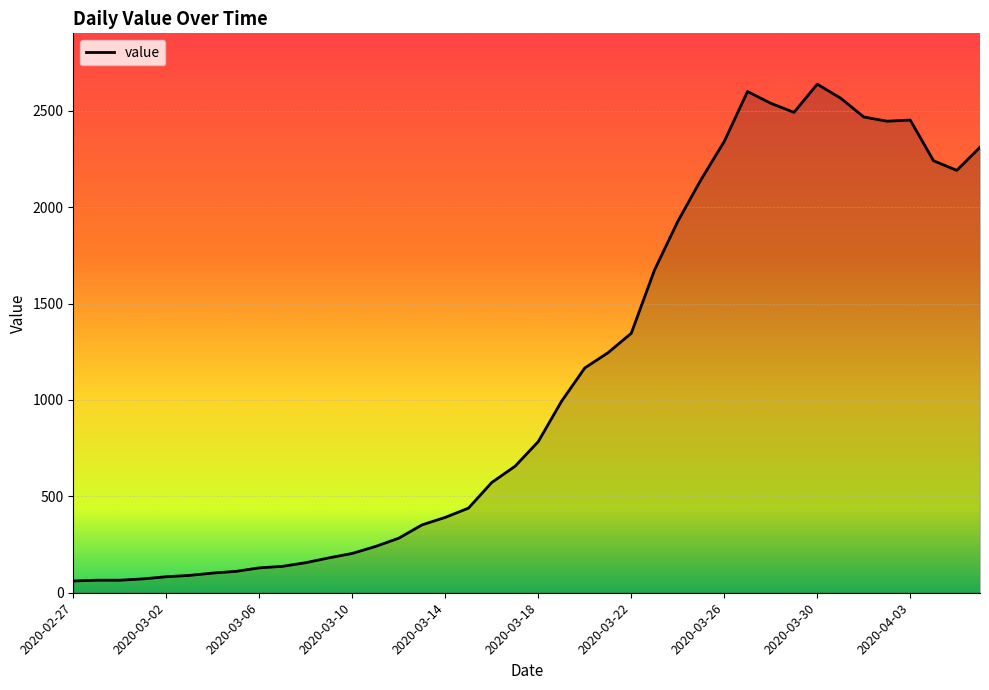

What is the greatest value displayed?

2638